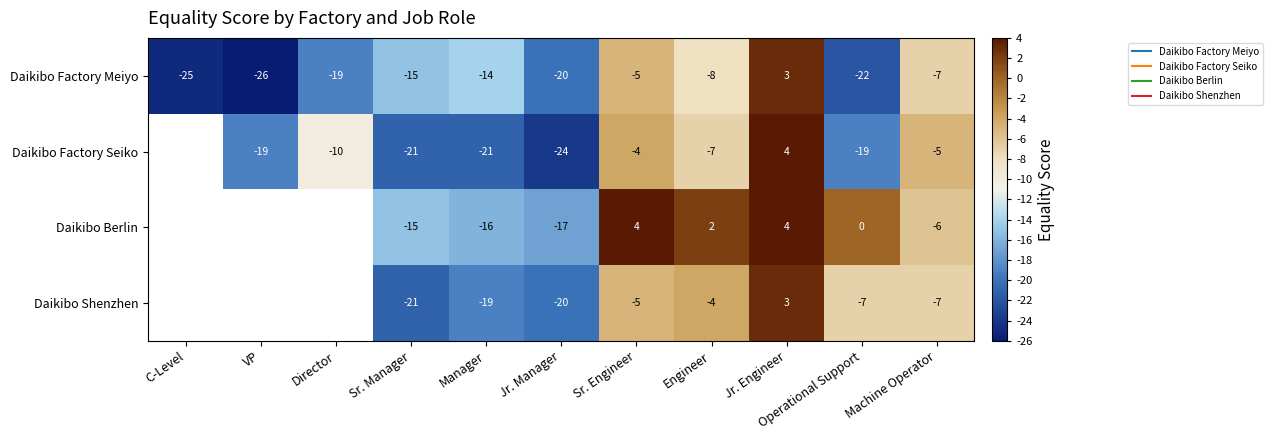

Read the Daikibo Factory Meiyo value at Jr. Engineer.

3.0